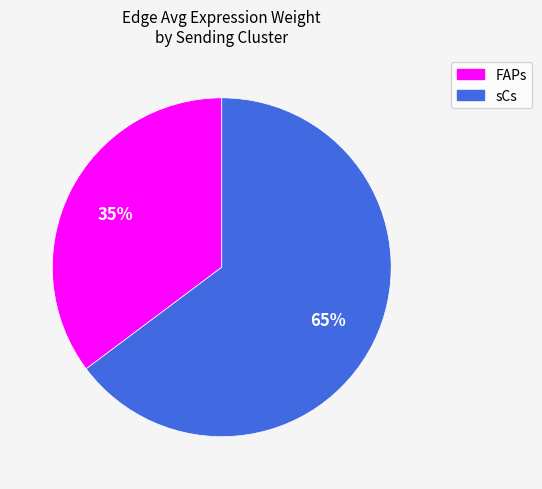

Does any single category account for the majority?

Yes